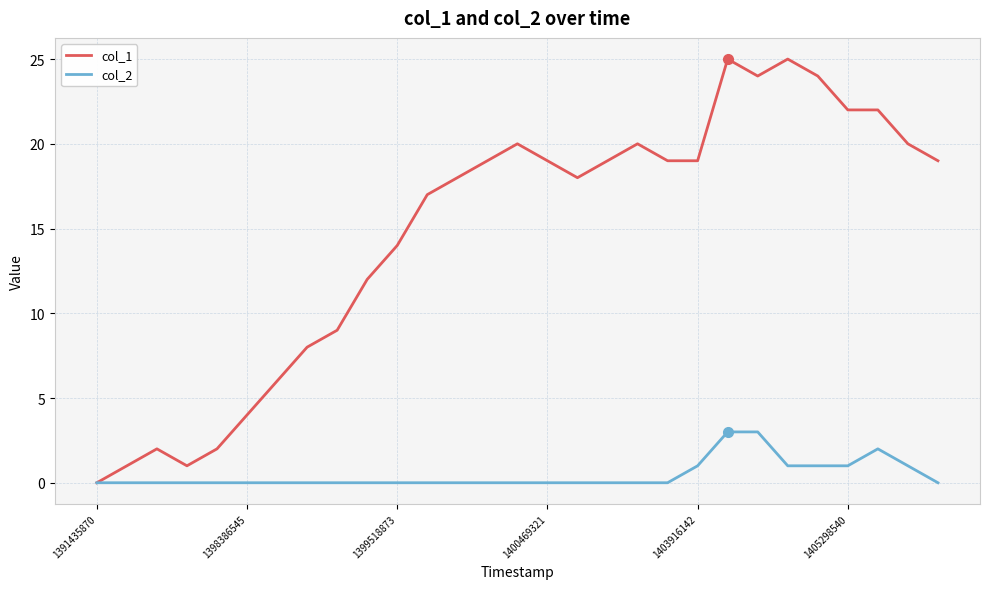

What is the maximum value shown in the chart?

25